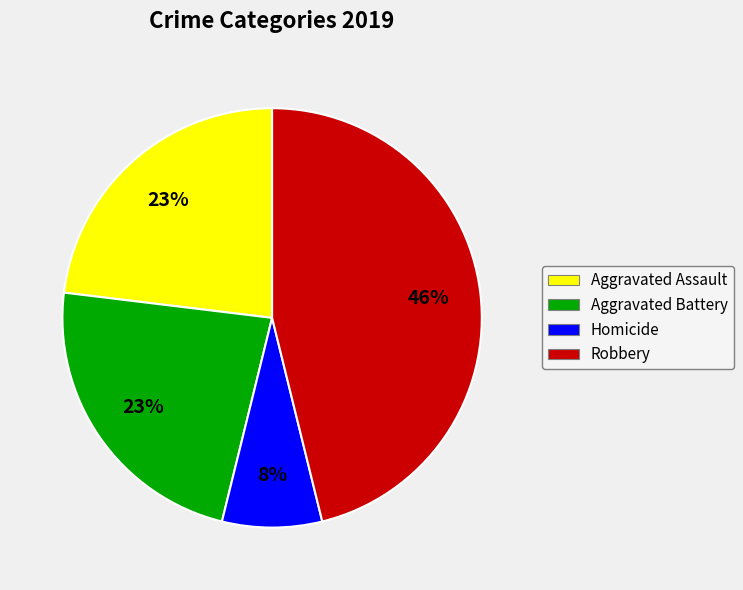

Which slice is the largest?

Robbery